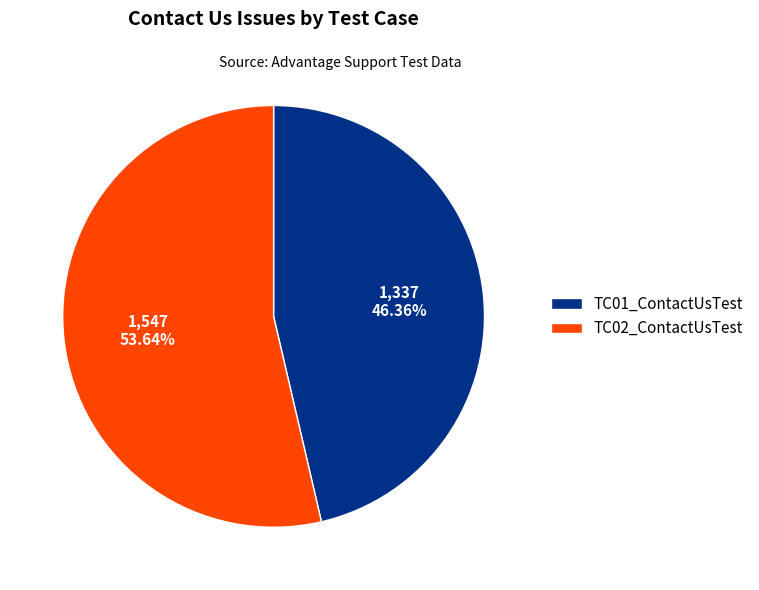

To the nearest percent, what is the difference between the TC02_ContactUsTest and TC01_ContactUsTest slice percentages?

7%